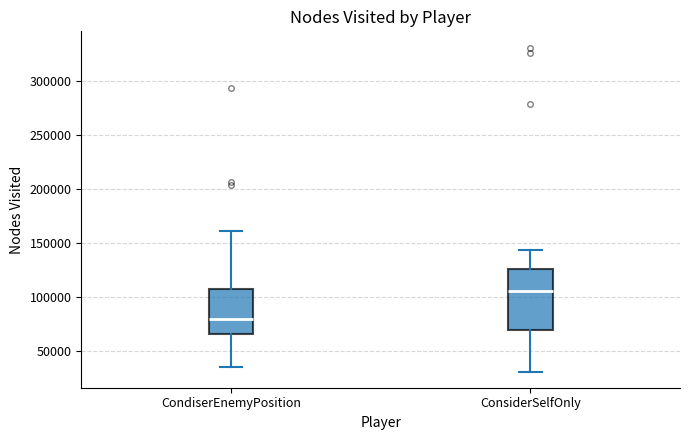

Where does the lower whisker of the box for ConsiderSelfOnly end on the y-axis? The values are not printed on the chart, so give them approximately, as read against the axis.

30000